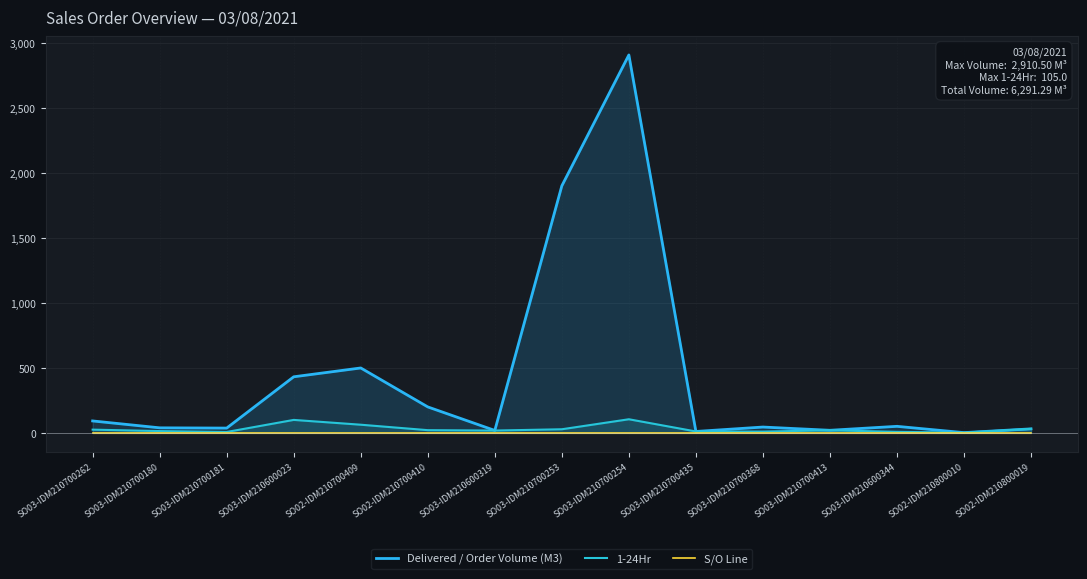

True or false: 1-24Hr and Delivered / Order Volume (M3) intersect in this chart.

False